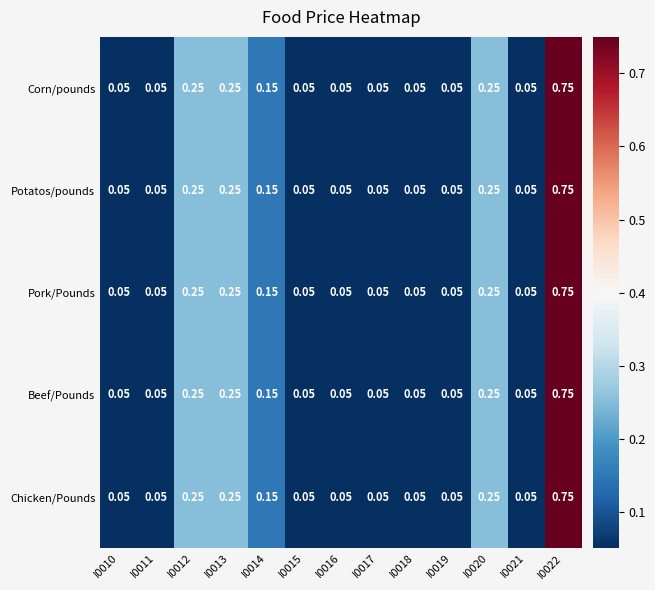

Is the value of Chicken/Pounds at I0022 greater than the value of Beef/Pounds at I0010?

Yes